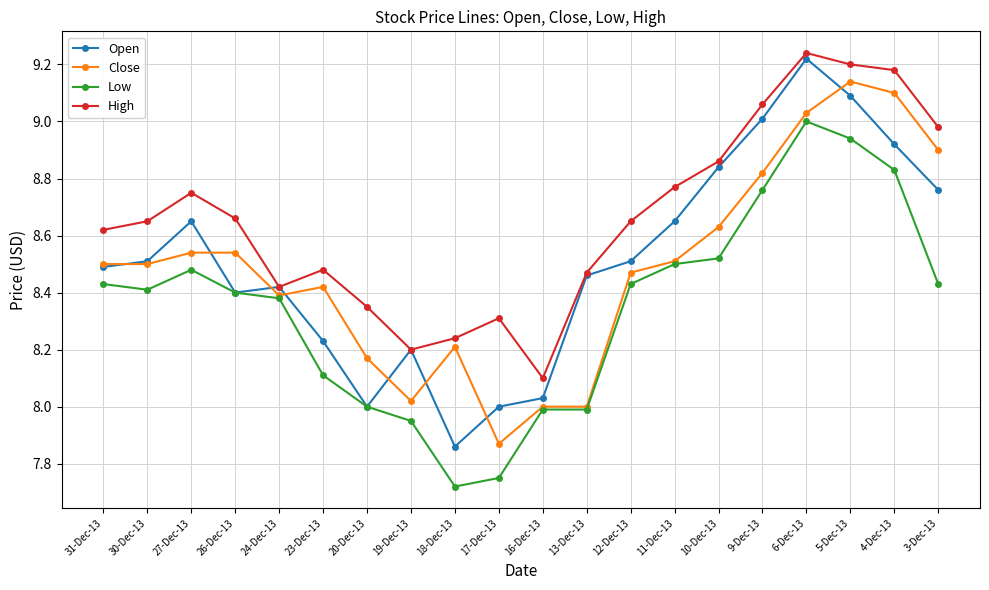

Which series has the largest total across all categories?

High